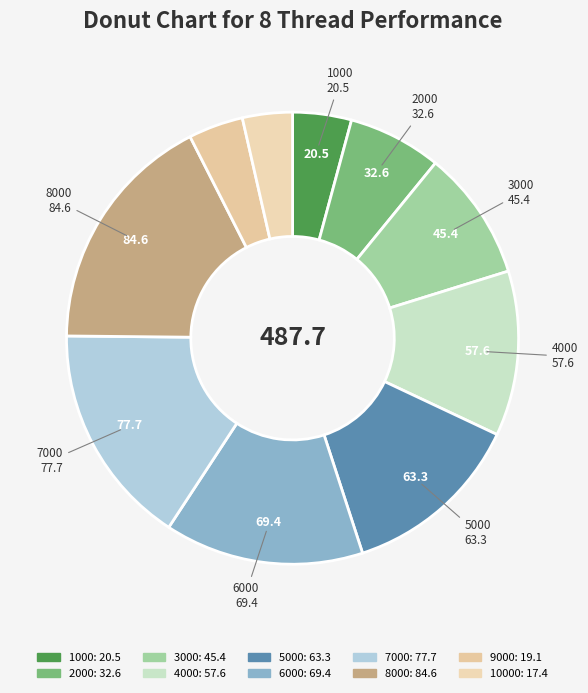

Which slice is the smallest?

10000